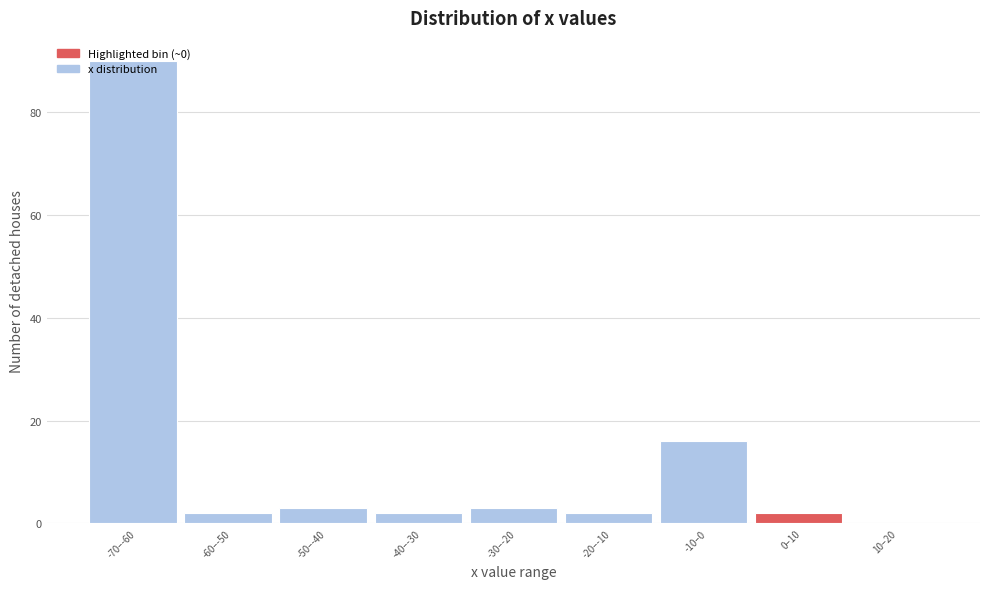

What is the sum of the values at -30–-20 and 10–20?

3